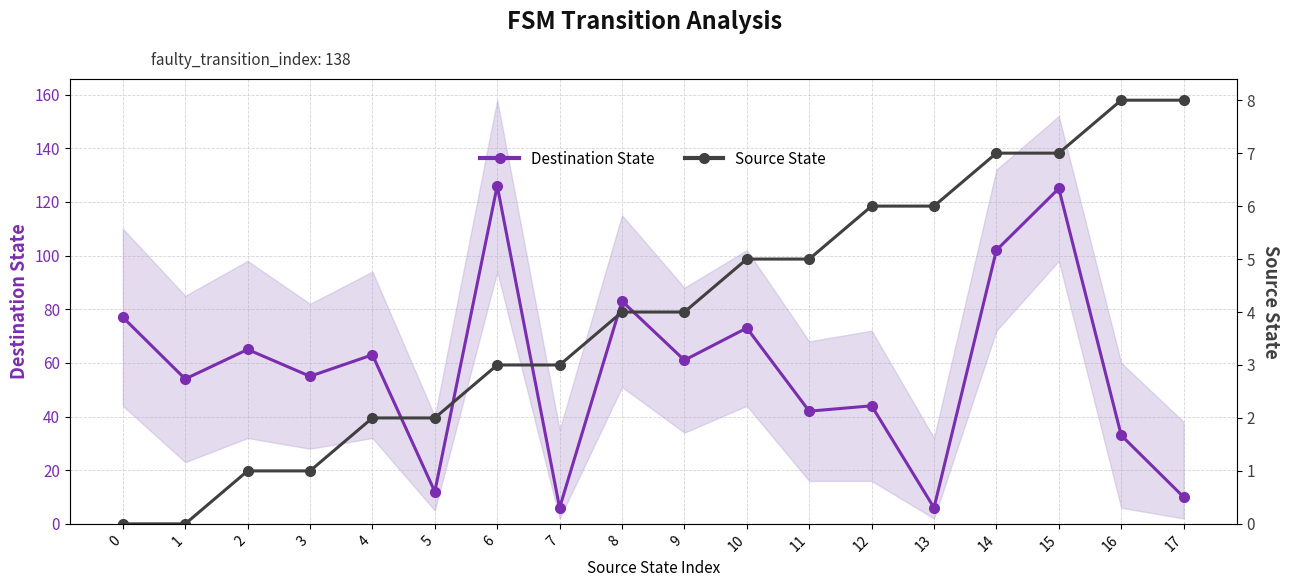

Between 2 and 8, which series saw the biggest shift?

Destination State